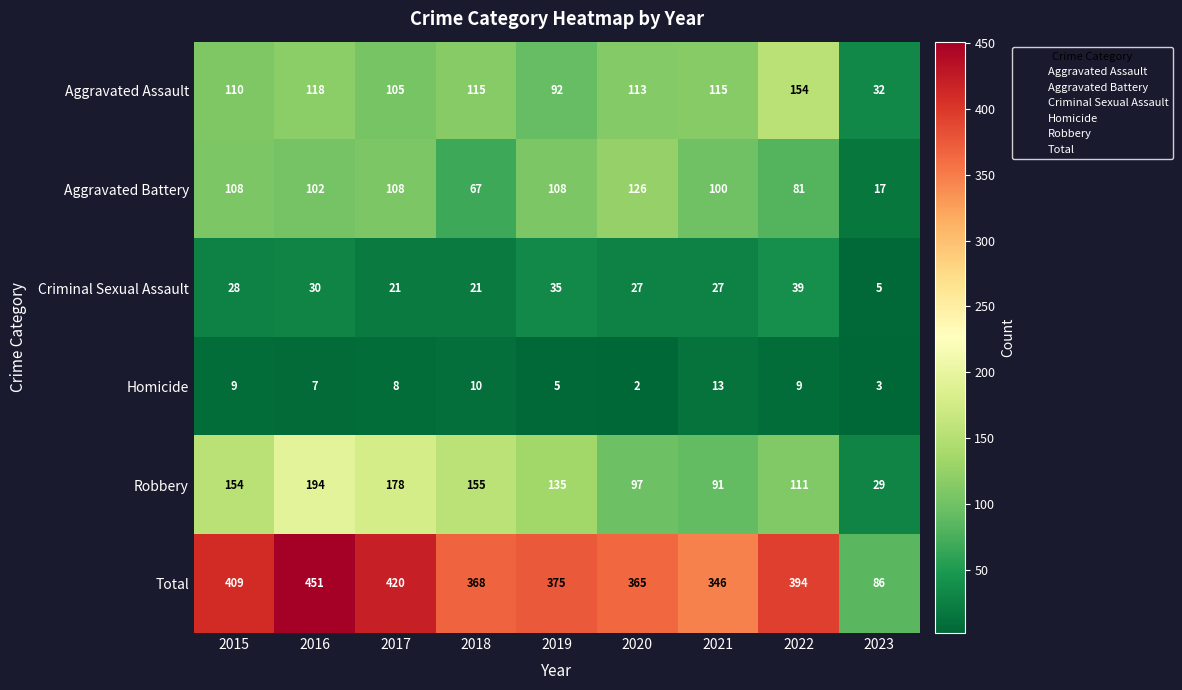

Where does the Homicide series first go above 8?

2015